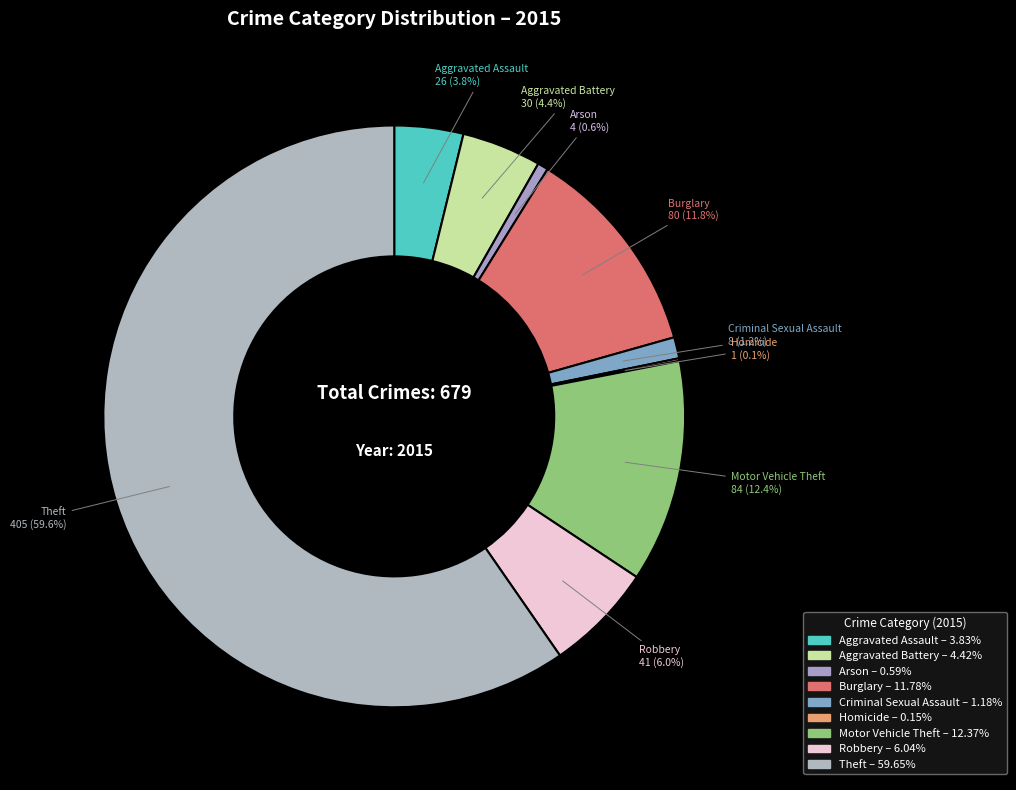

To the nearest percent, what is the combined percentage of Theft and Aggravated Battery?

64%